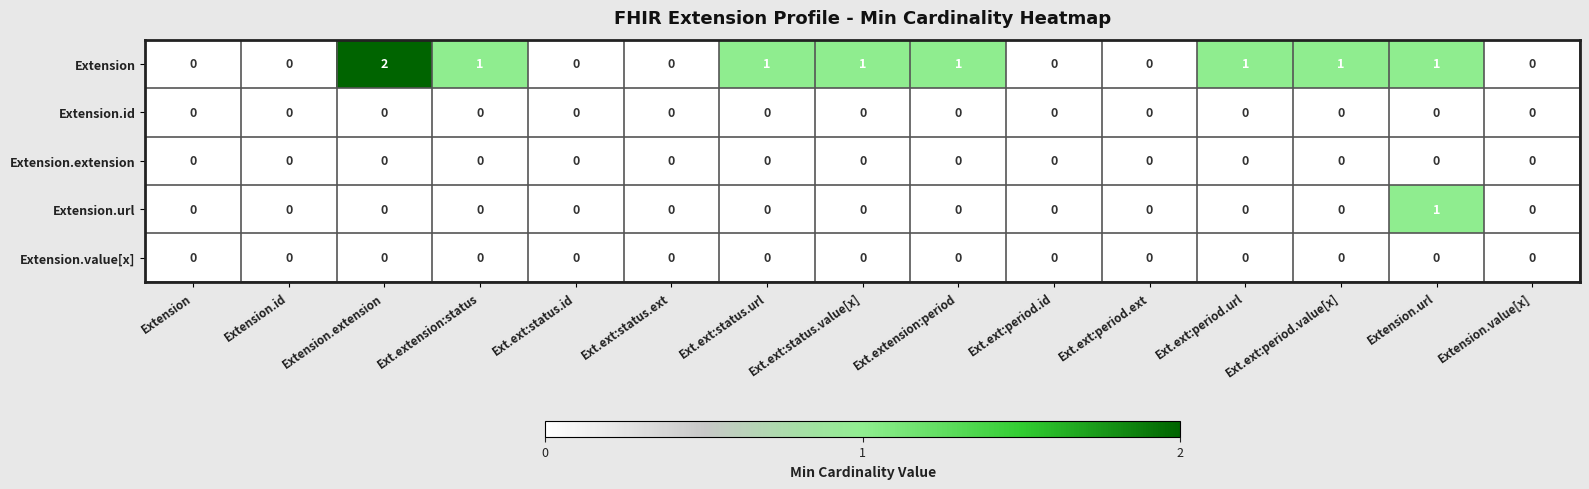

What is the total value across all series at Ext.ext:status.url?

1